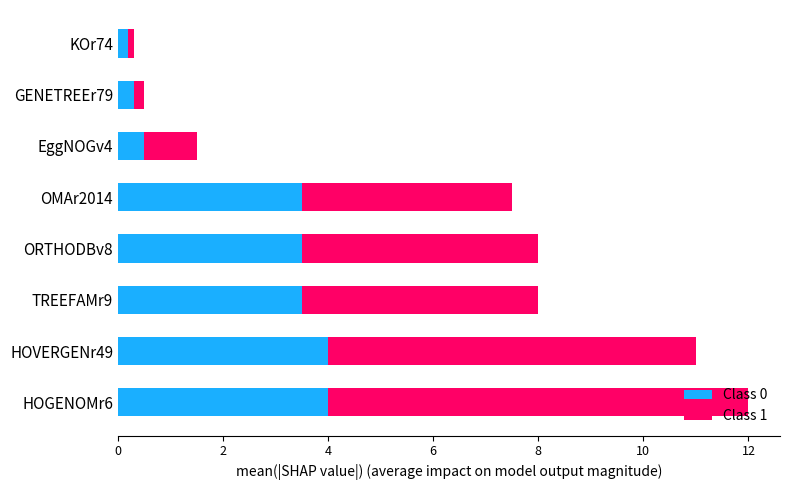

What is the difference between the maximum and minimum values in the Class 0 series?

3.8